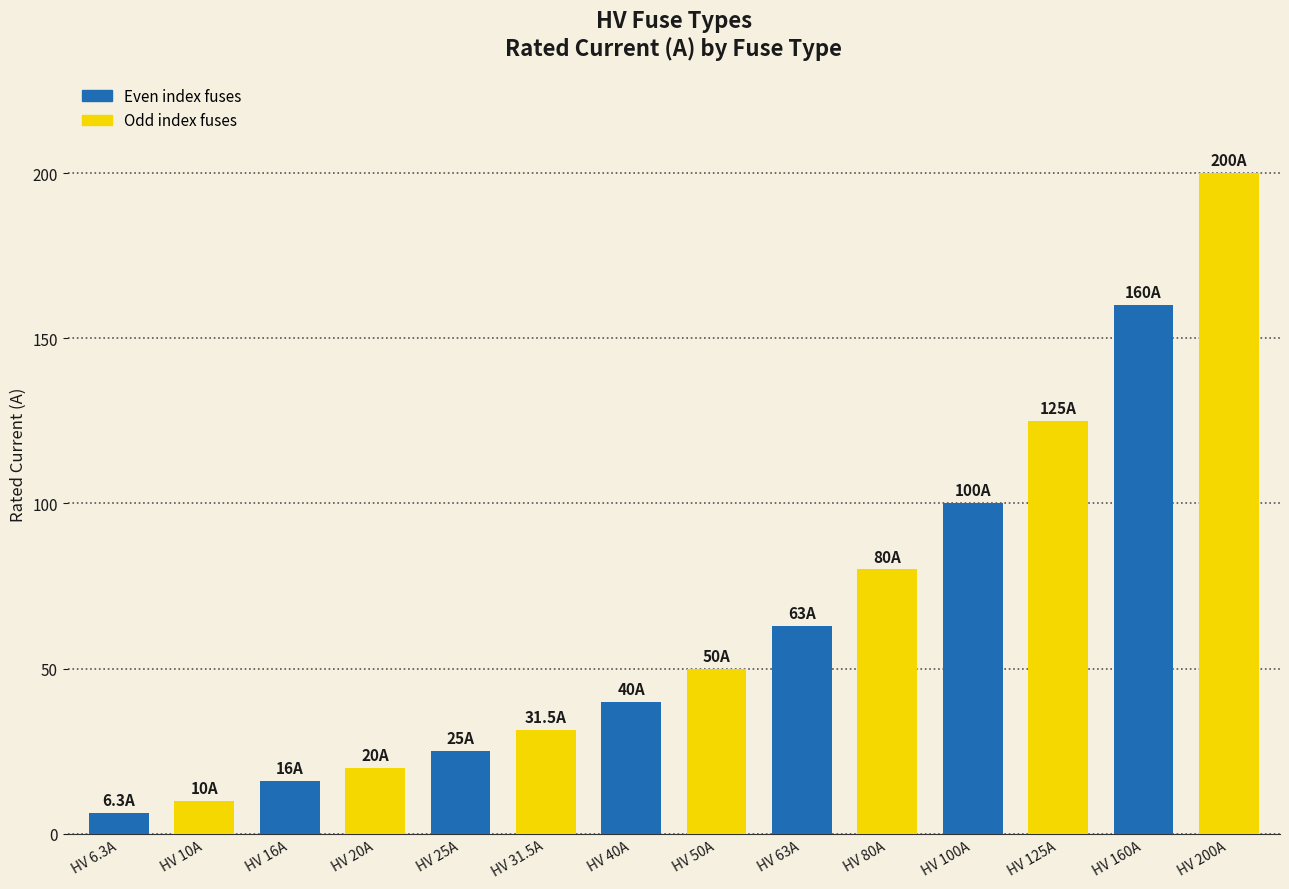

List the labels in order of value, smallest first.

HV 6.3A, HV 10A, HV 16A, HV 20A, HV 25A, HV 31.5A, HV 40A, HV 50A, HV 63A, HV 80A, HV 100A, HV 125A, HV 160A, HV 200A